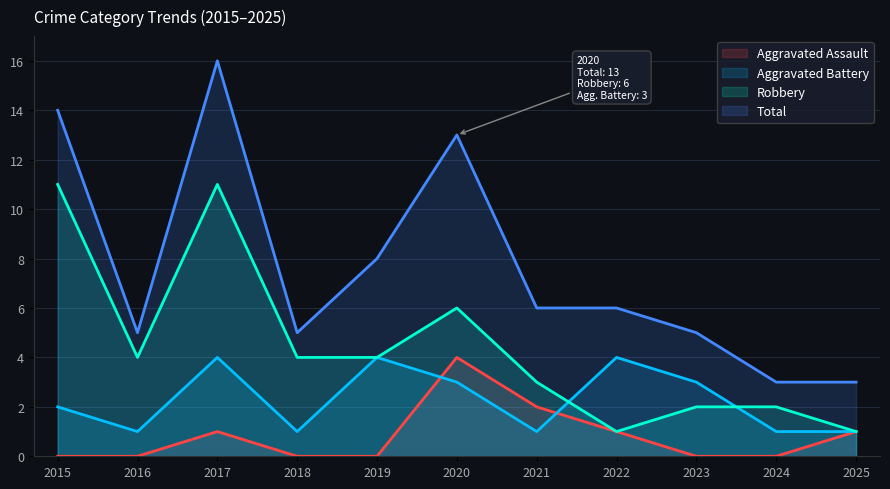

True or false: Aggravated Battery has more than 0 points higher than both neighbors.

True